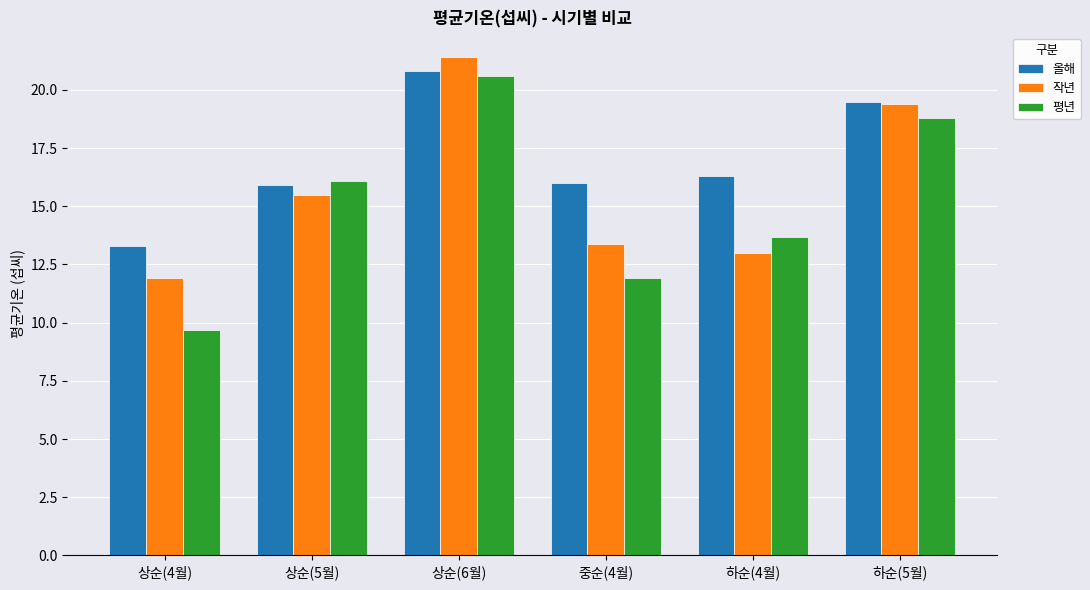

Rank the series by their maximum value, from lowest to highest.

평년, 올해, 작년